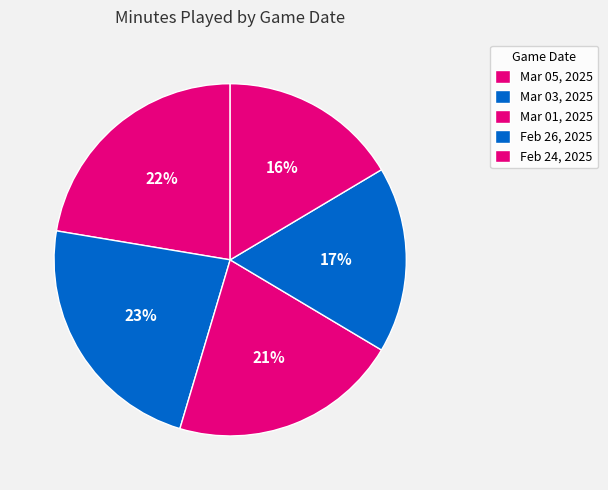

Does any single category account for the majority?

No